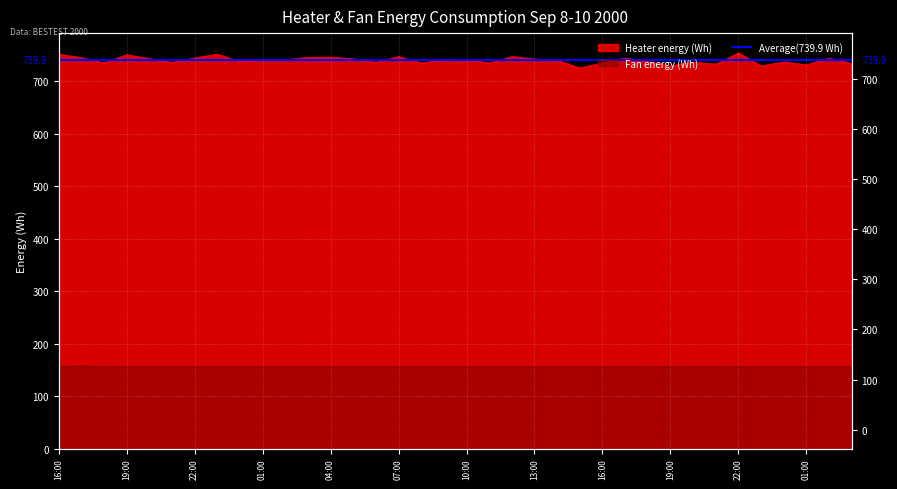

True or false: Fan energy (Wh) and Heater energy (Wh) cross at least once.

False